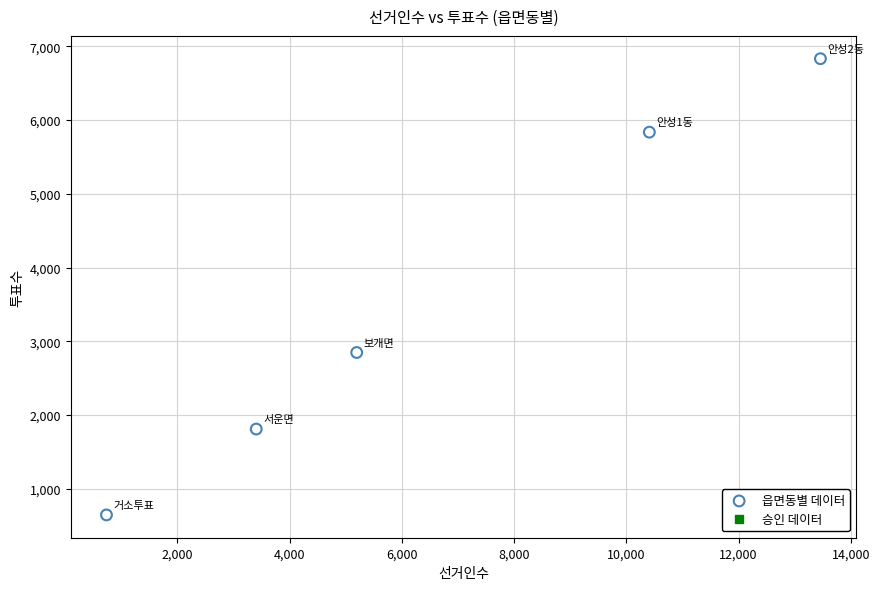

What is the range of X values (max minus min)?

12720